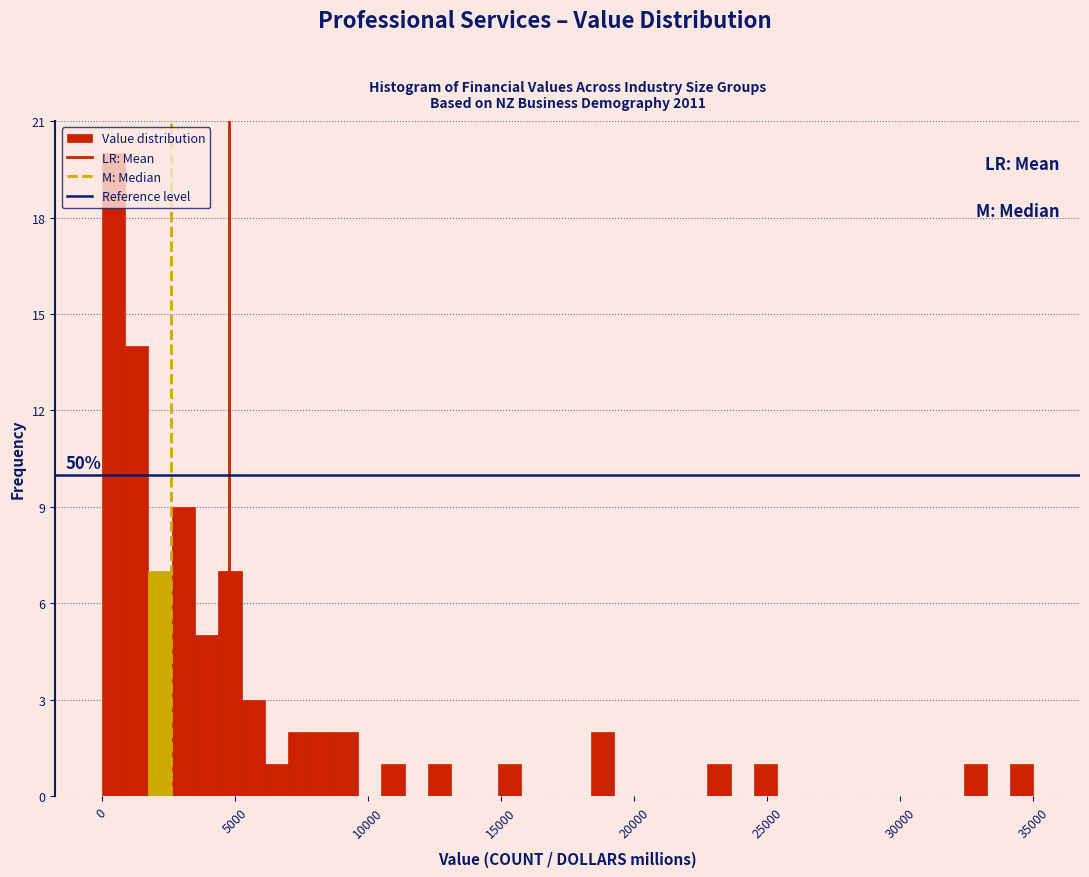

Around what value on the x-axis is the tallest bar? Give the approximate position of its centre, as read against the axis.

500